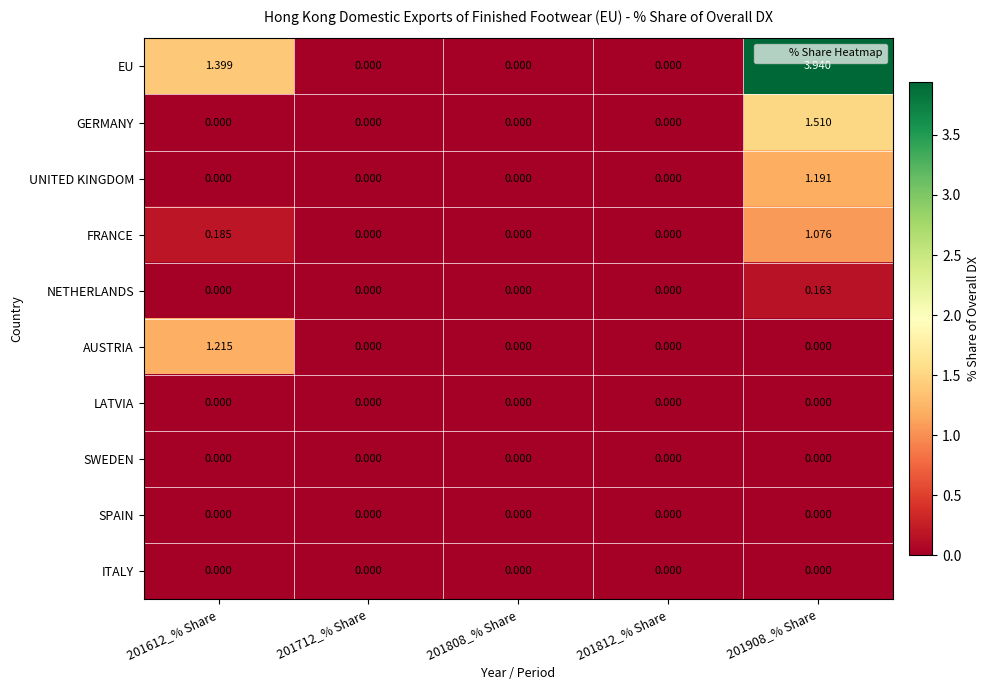

What is the total value across all series at 201908_% Share?

7.9